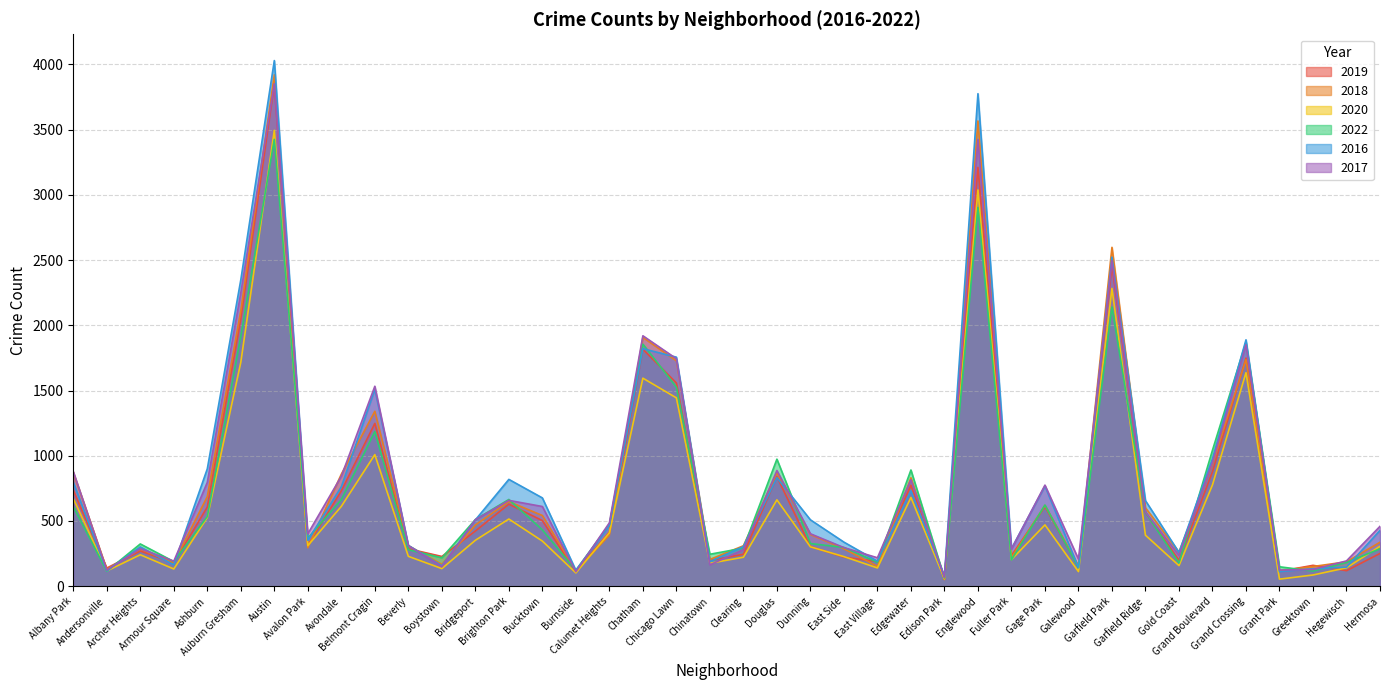

At which label is 2016 closest to 2053?

Grand Crossing